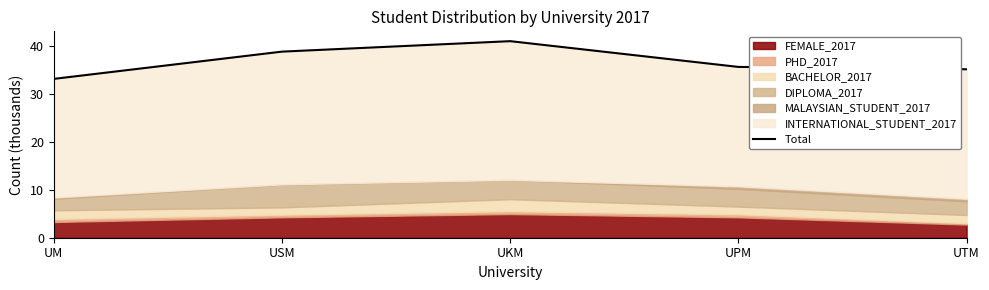

At which label is the value closest to 37?

UPM